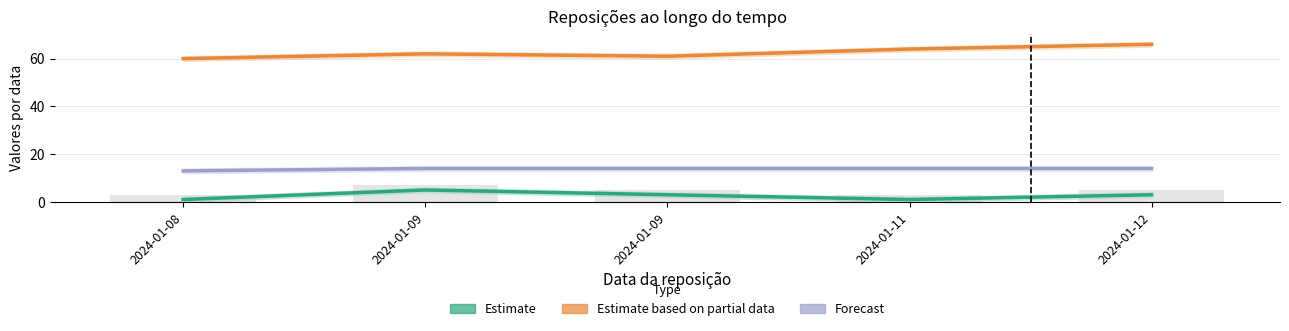

What are all the series names shown in the legend?

Estimate, Estimate based on partial data, Forecast